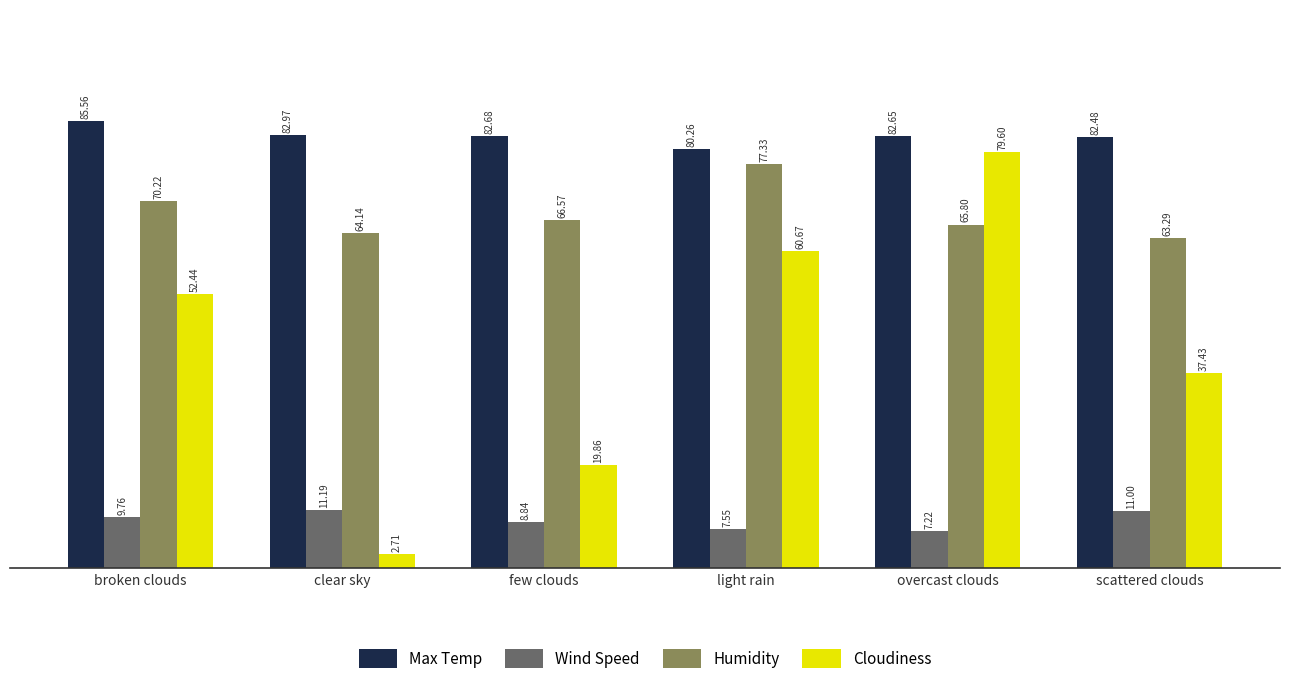

At which label does Max Temp reach its minimum?

light rain